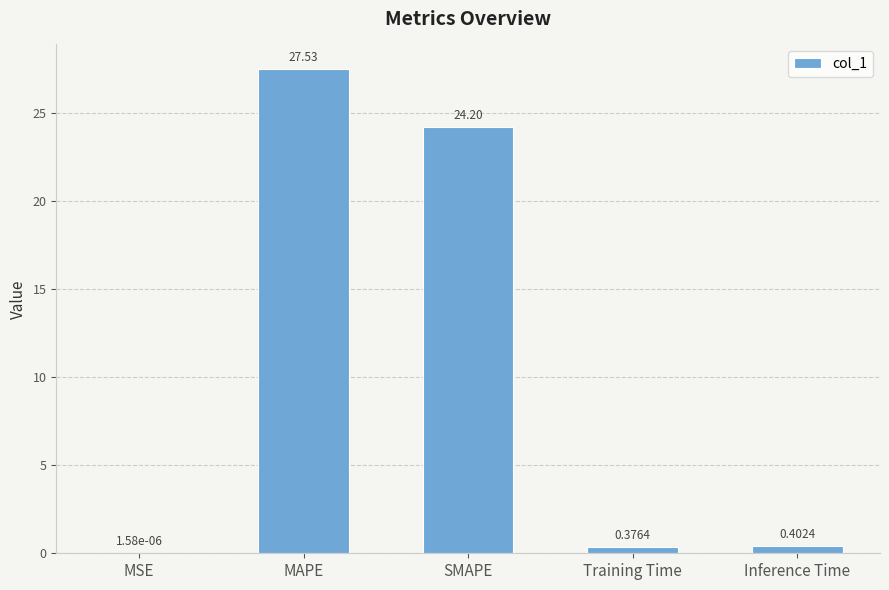

At which label is the value closest to 13?

SMAPE